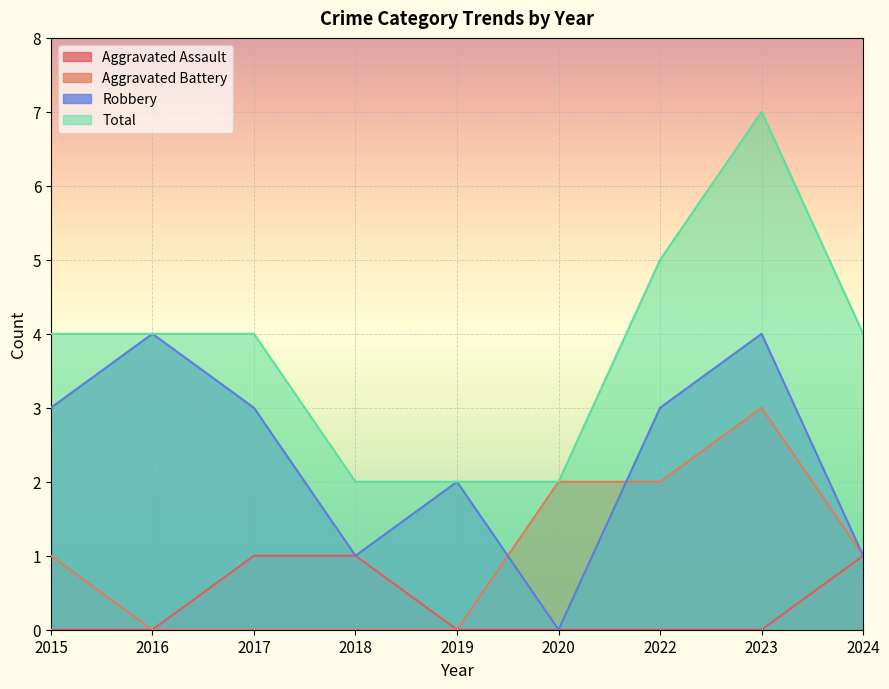

Is the value of Aggravated Assault at 2019 greater than the value of Total at 2019?

No